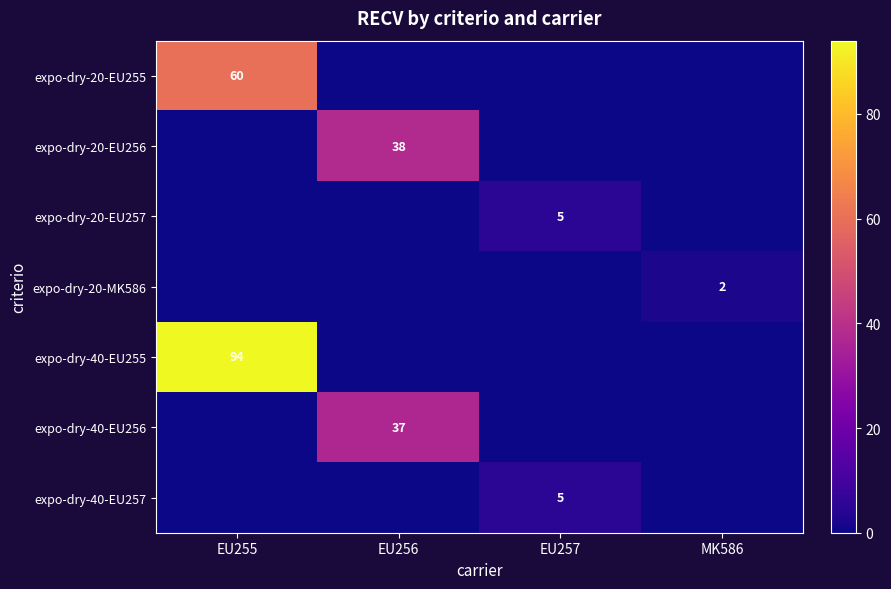

Is it true that expo-dry-20-EU255 equals 22 at EU255?

False